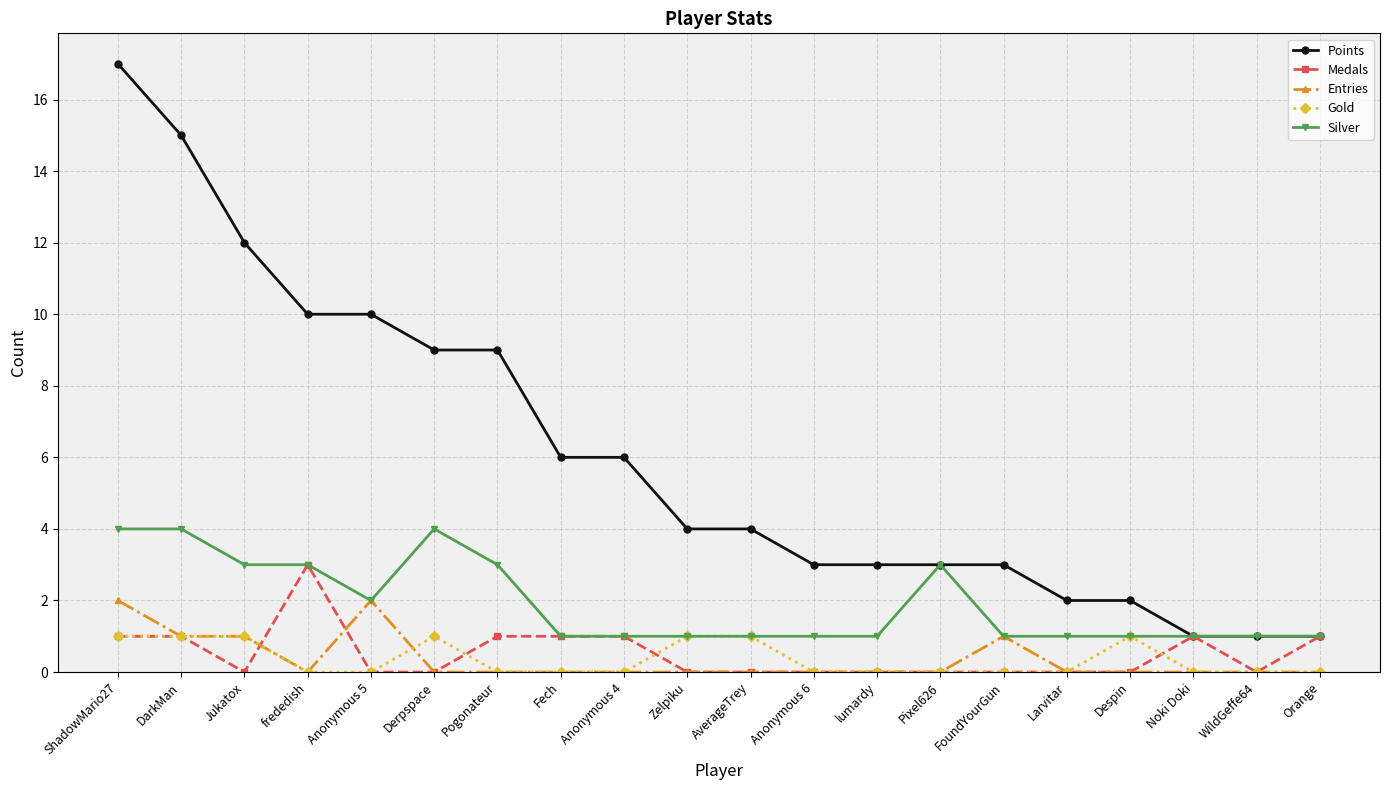

True or false: Silver has more than 0 interior local peaks.

True